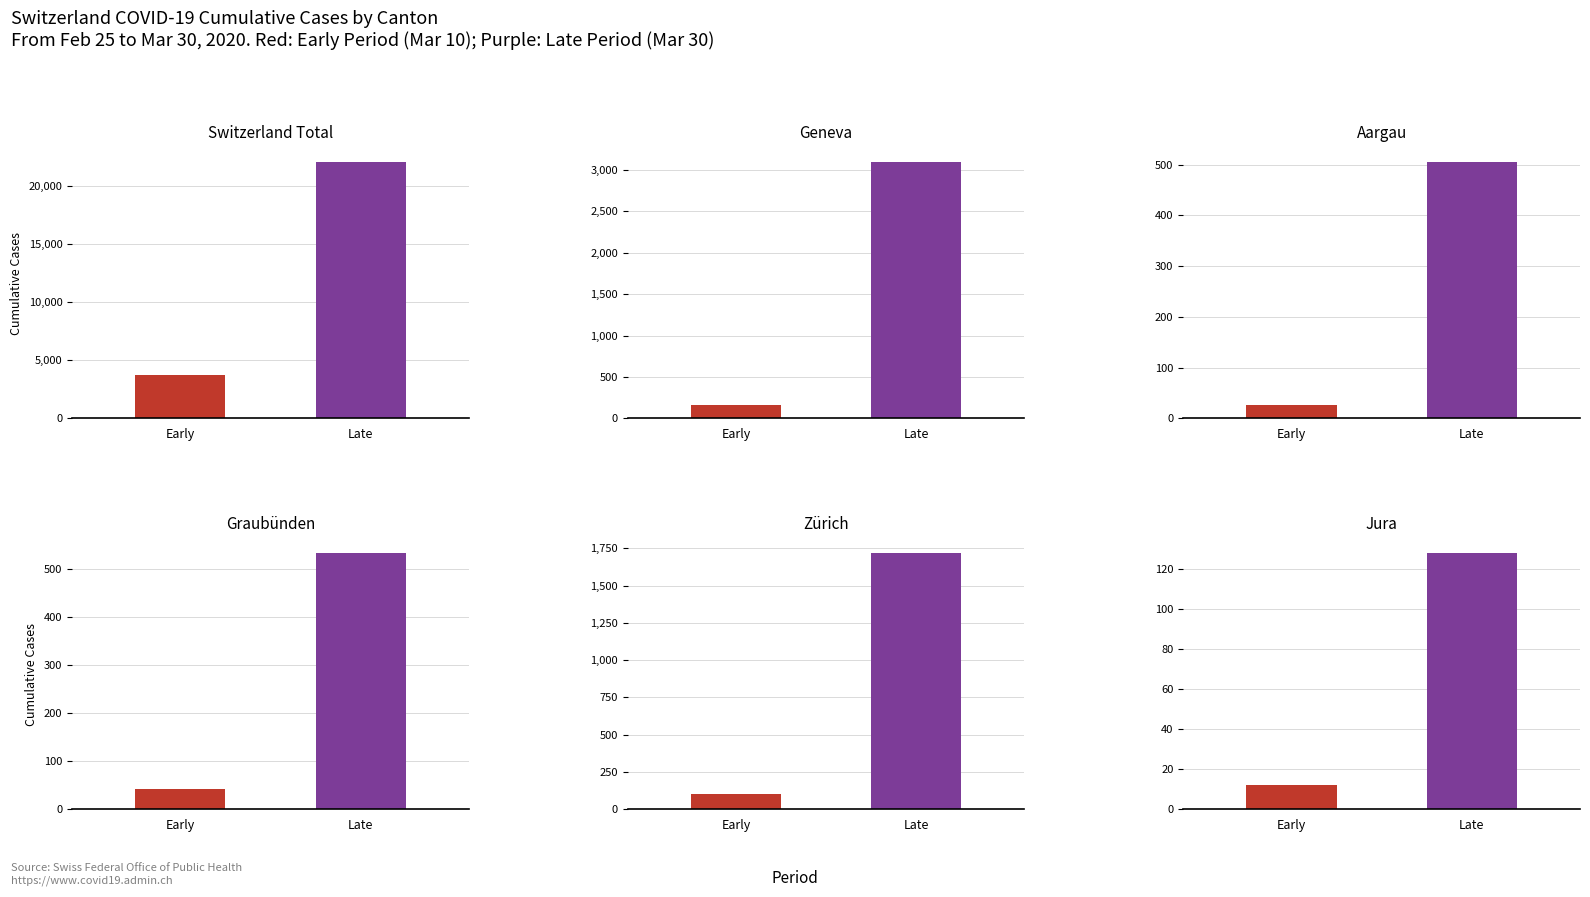

What is the difference between the highest and lowest values at Late?

21983